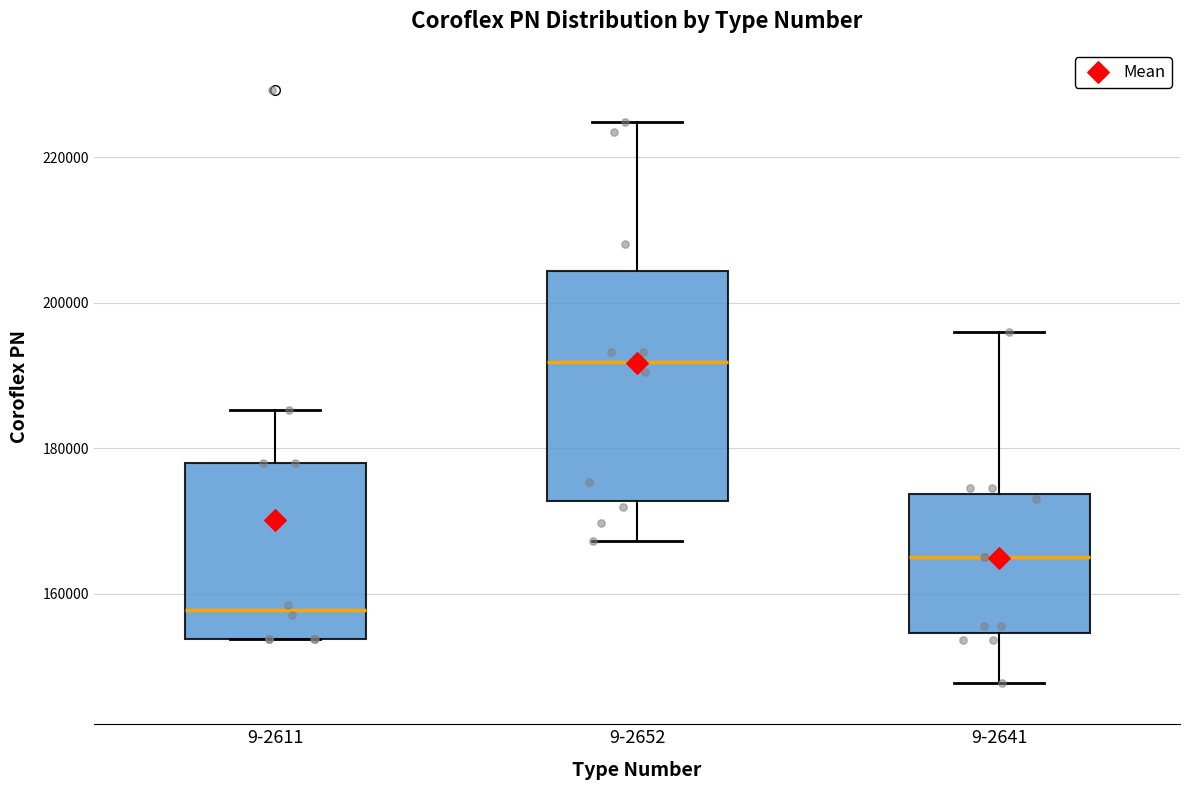

Comparing the boxes themselves (not the whiskers), which one is the tallest?

9-2652